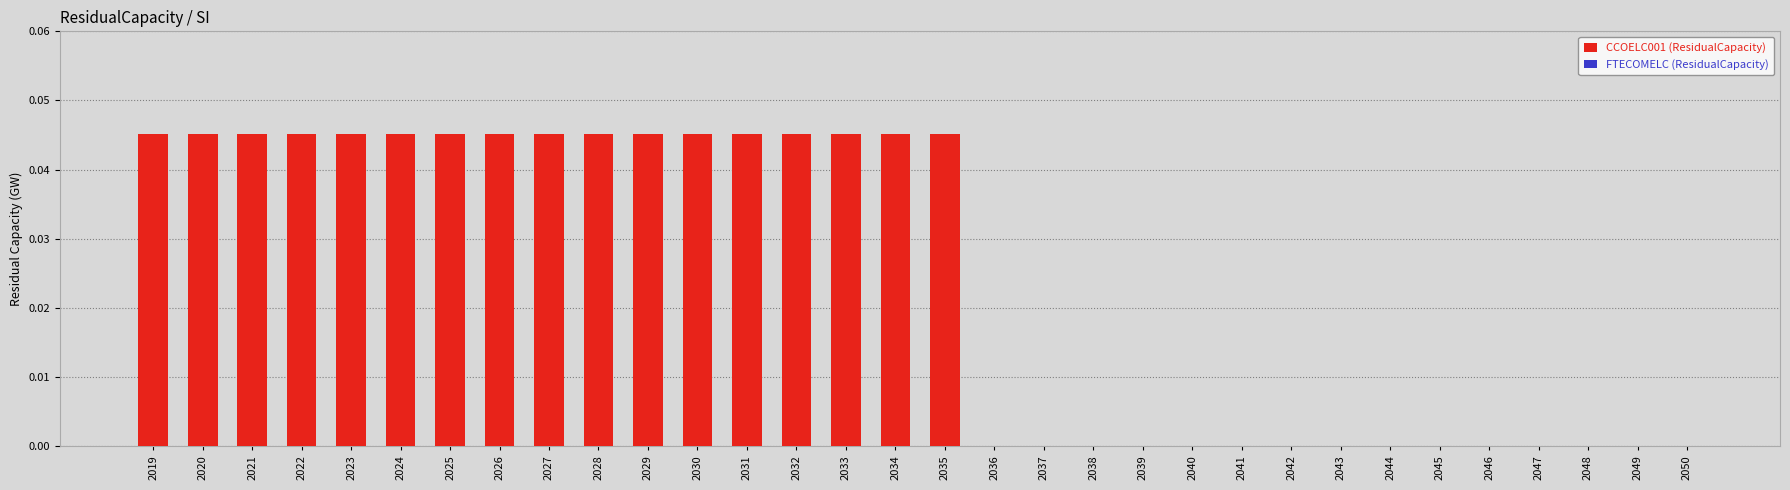

What is the sum of all values?

0.8